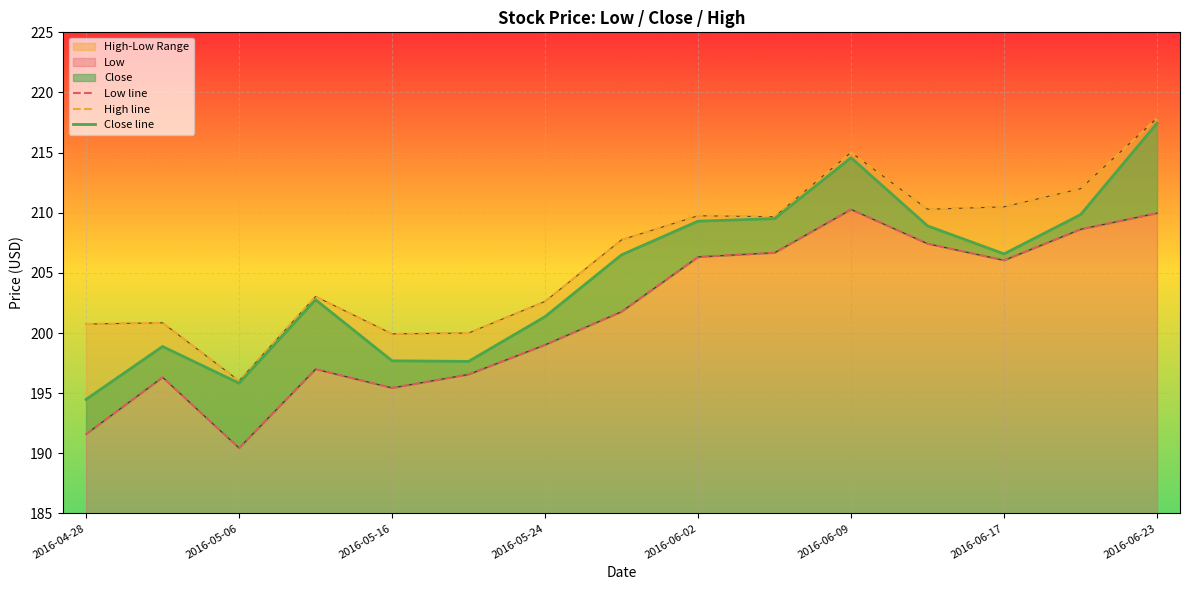

Rank the series at 2016-05-06 from highest to lowest value.

High line, Close line, Low line